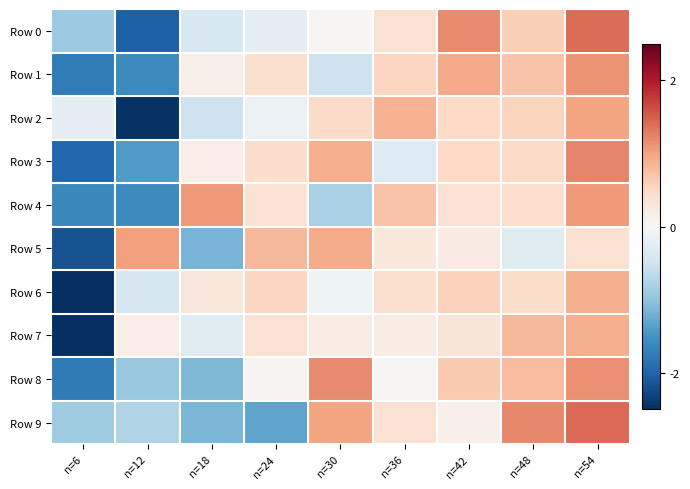

Which series has the largest range (max minus min)?

Row 7